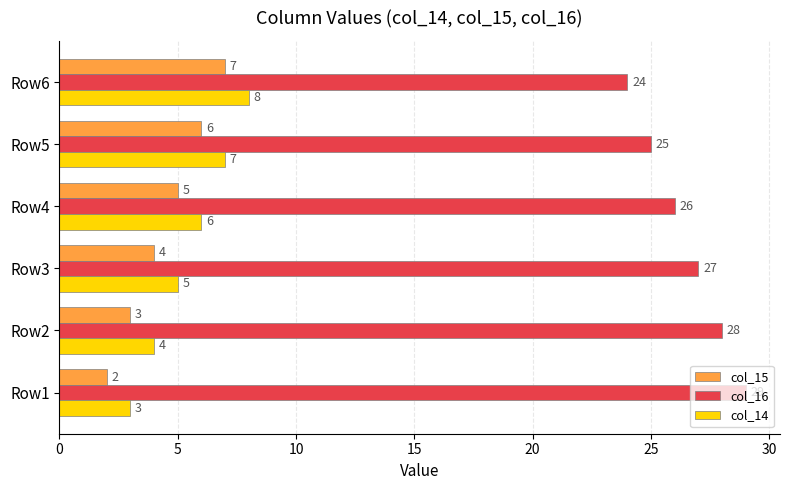

List the series in order of their peak value, highest first.

col_16, col_14, col_15